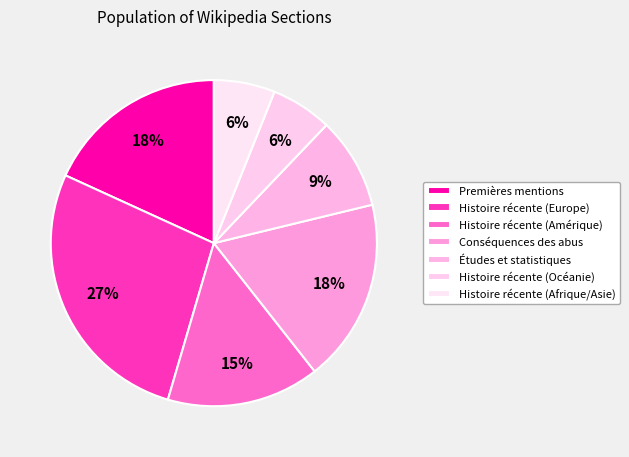

How many slices are in this pie chart?

7